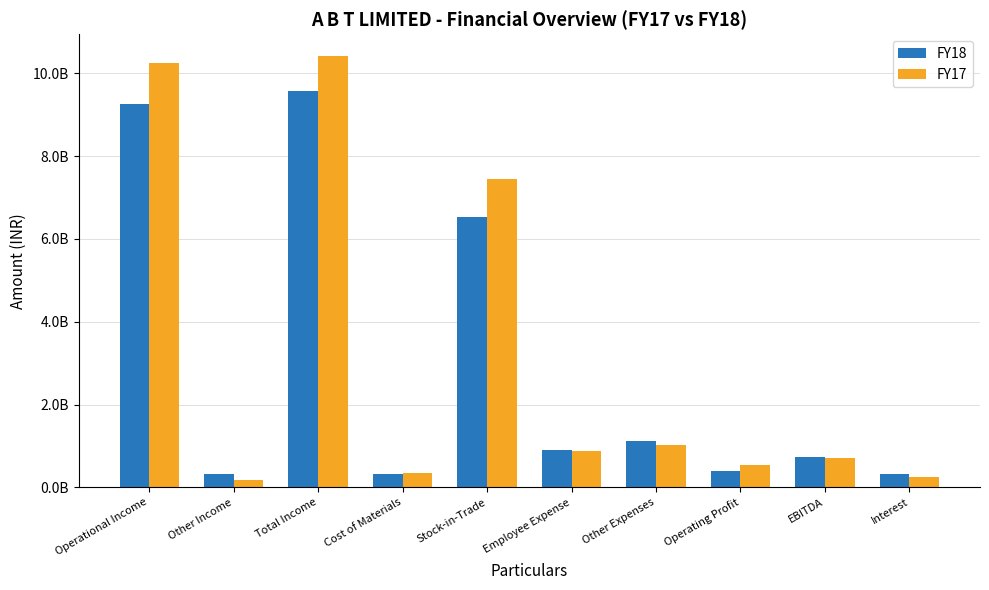

Are the bars grouped side by side (vs. stacked)?

Yes